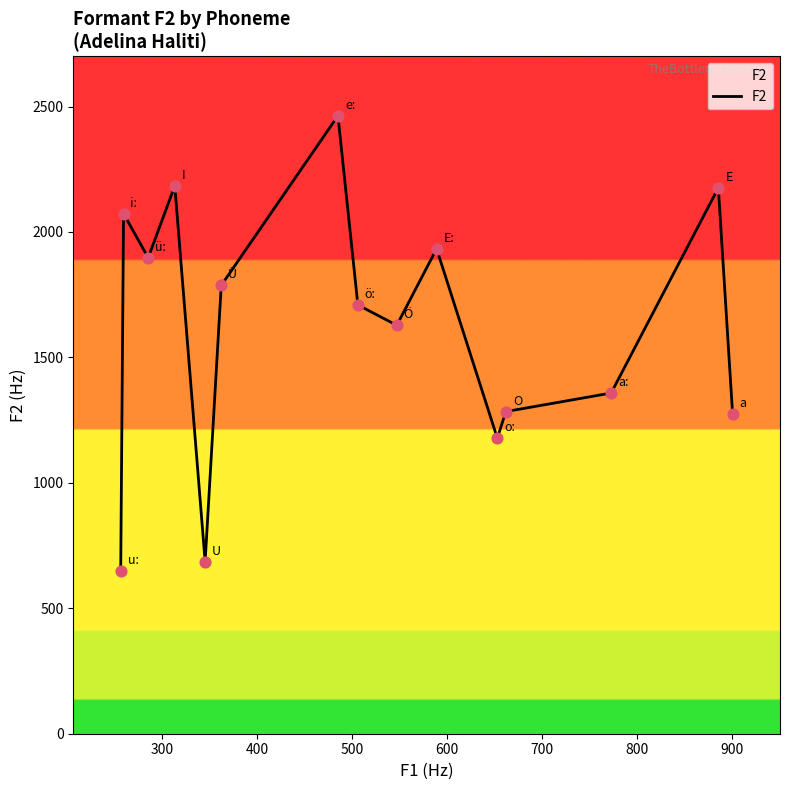

What is the maximum value shown in the chart?

2463